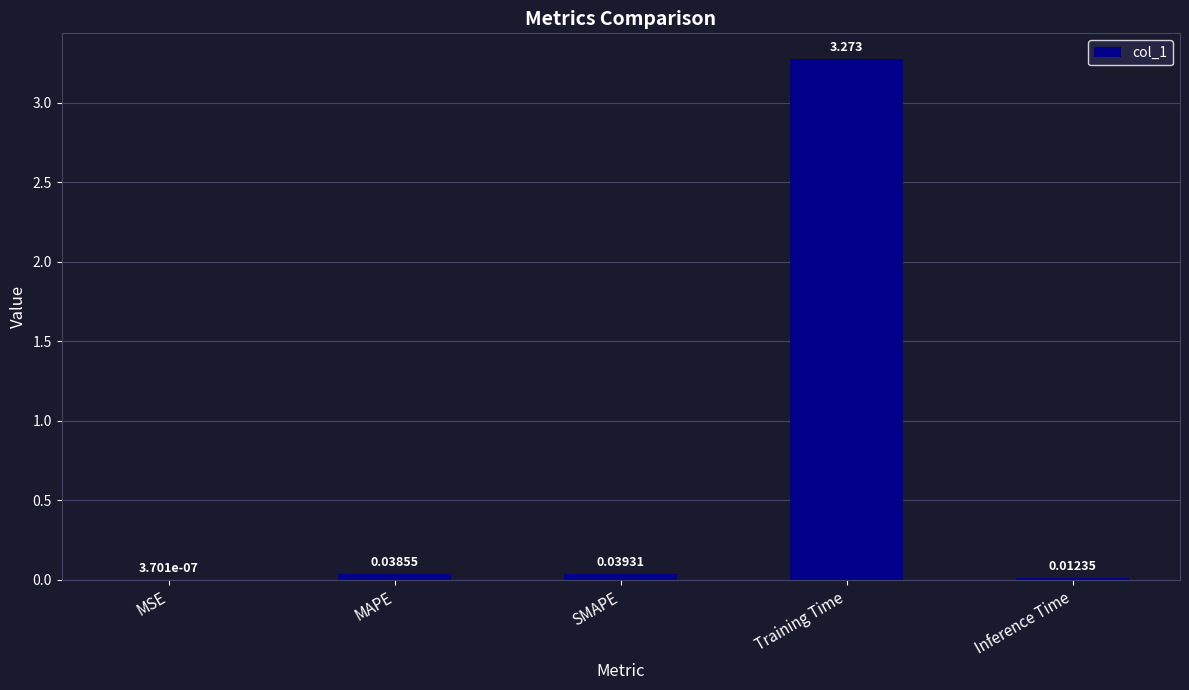

How many data points does each series have?

5